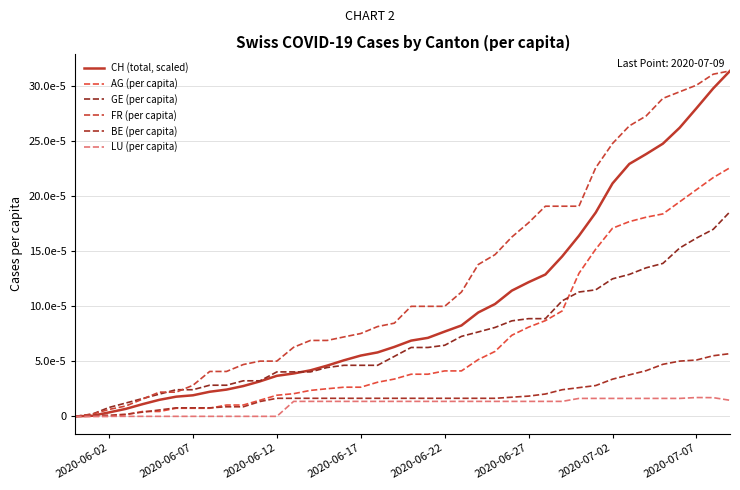

Which series has the largest range (max minus min)?

CH (total, scaled)